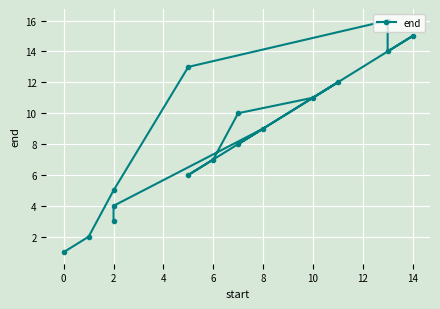

How many values exceed 9?

7